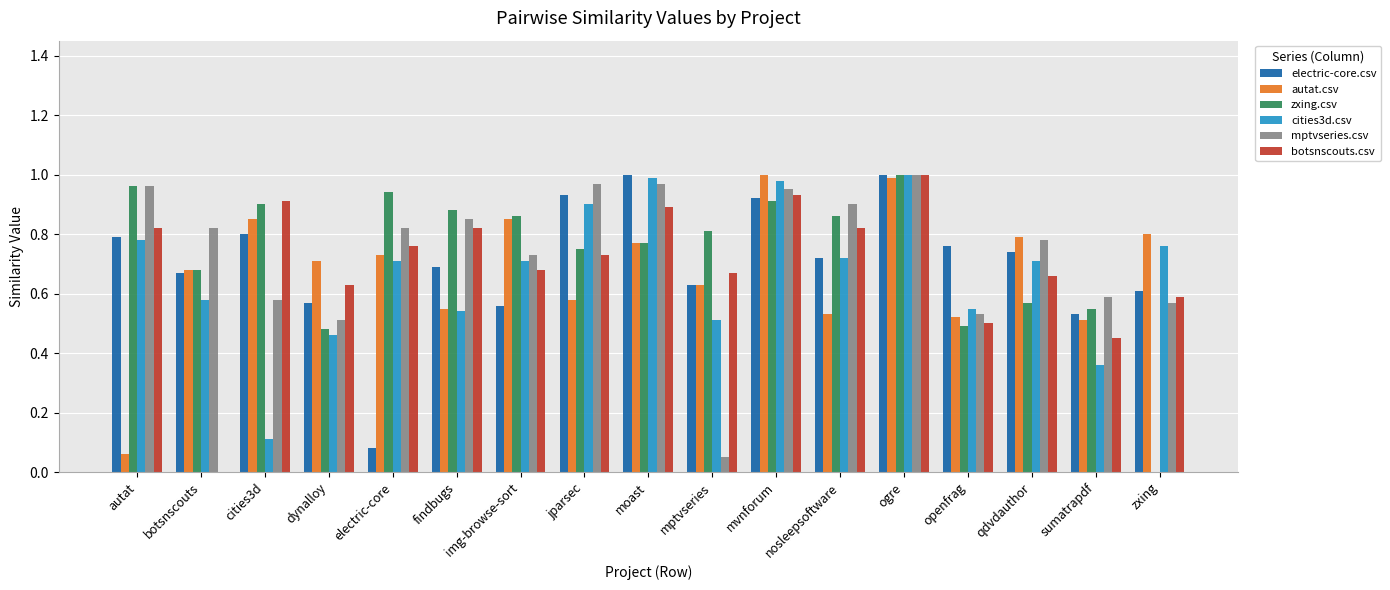

What is the sum of the zxing.csv values at mvnforum and dynalloy?

1.4